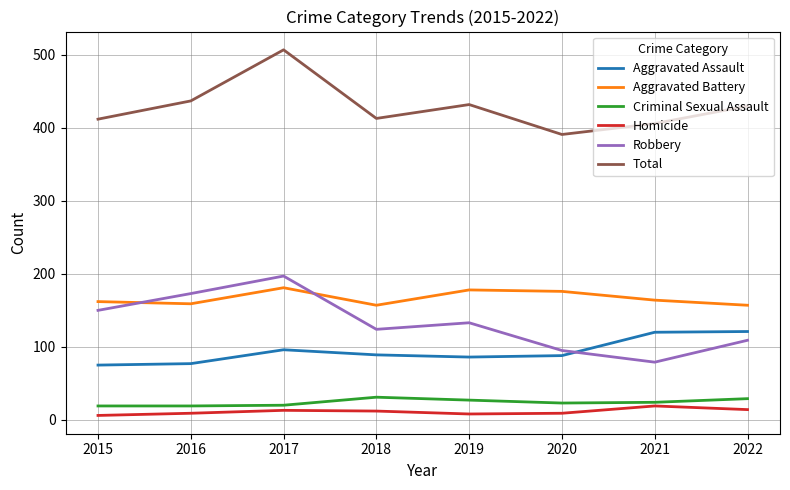

At how many categories does at least one series exceed 460?

1